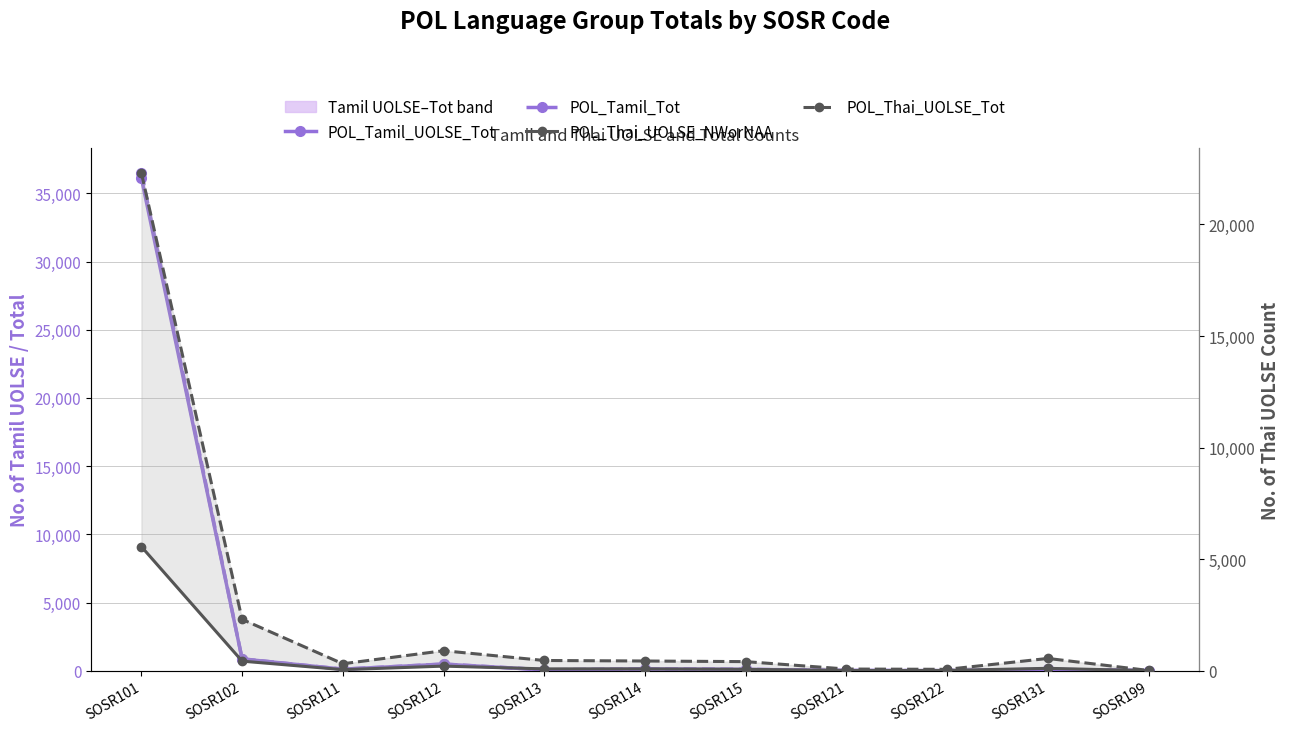

In POL_Thai_UOLSE_NWorNAA, how many points are higher than both neighbors (excluding endpoints)?

2